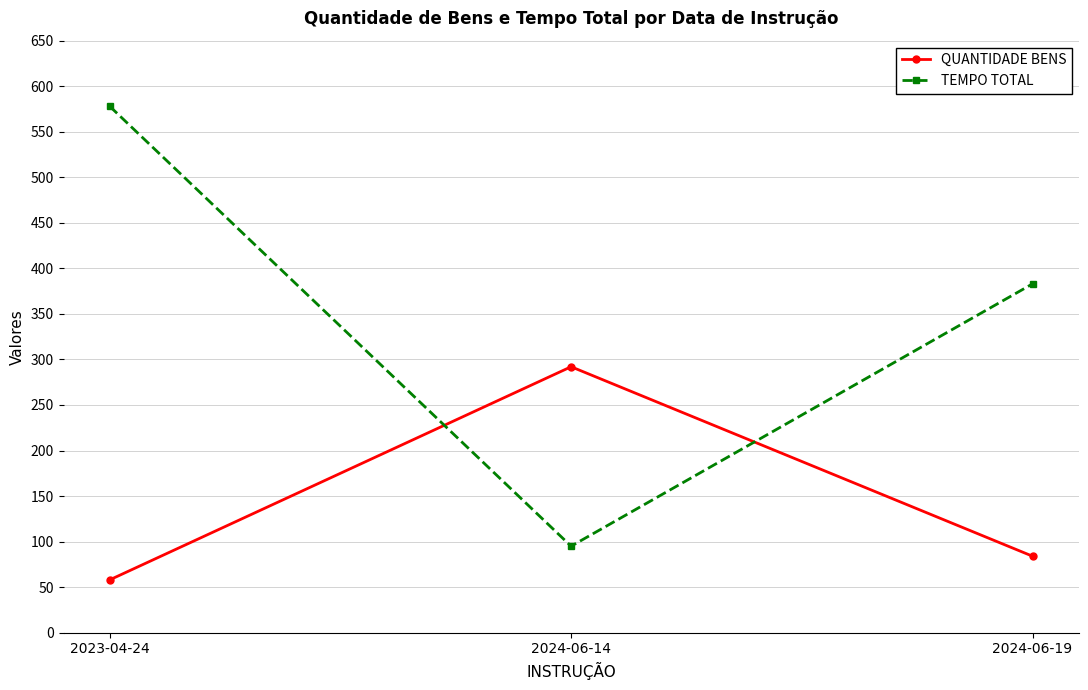

Reading left to right, list all the values displayed in this chart.

QUANTIDADE BENS: 2023-04-24=58	2024-06-14=292	2024-06-19=84
TEMPO TOTAL: 2023-04-24=578	2024-06-14=95	2024-06-19=383